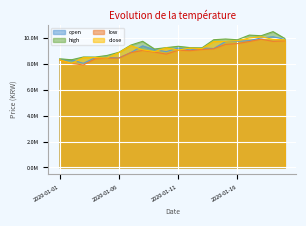

Which series has the widest spread of values?

high